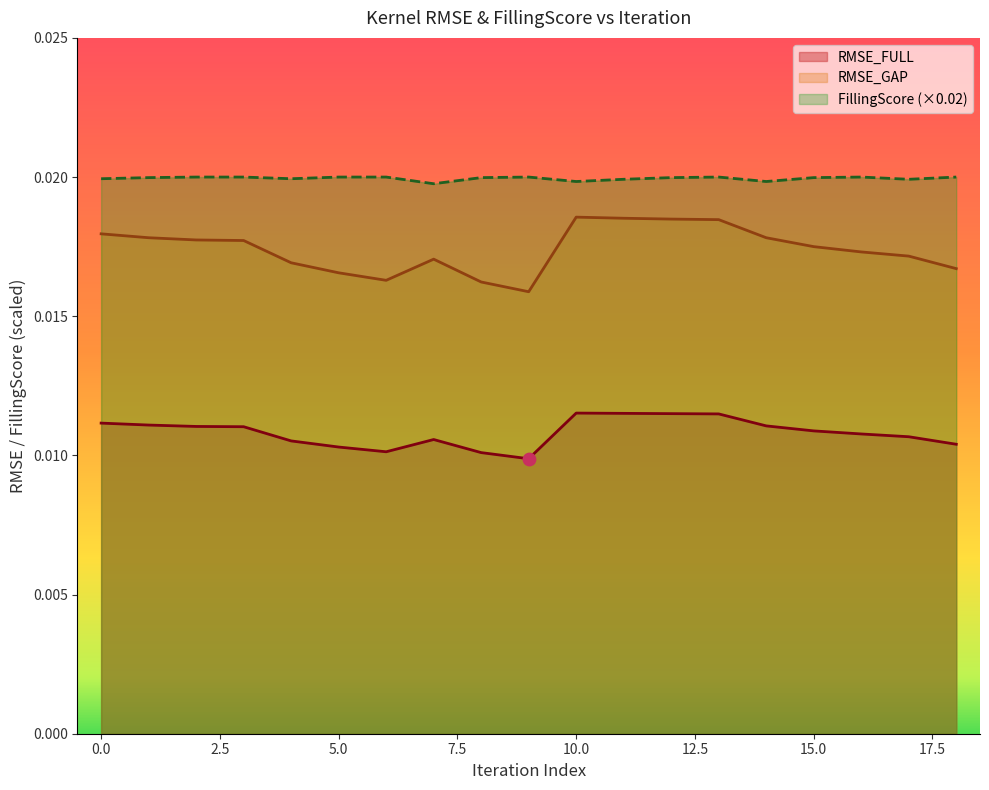

Is the value of RMSE_FULL at 0.0 greater than the value of RMSE_GAP at 10.0?

No